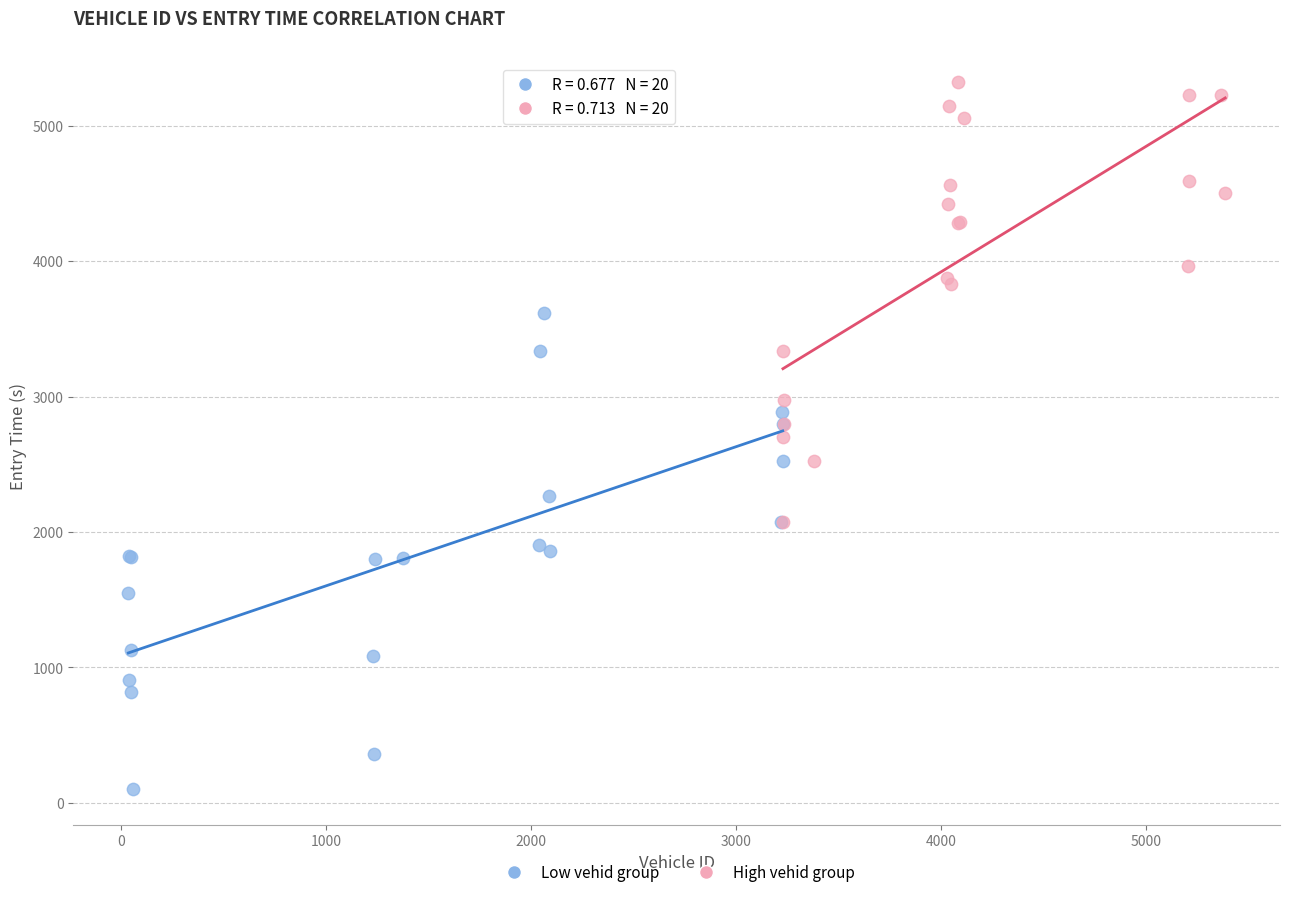

Which series reaches the minimum Y coordinate?

Low vehid group